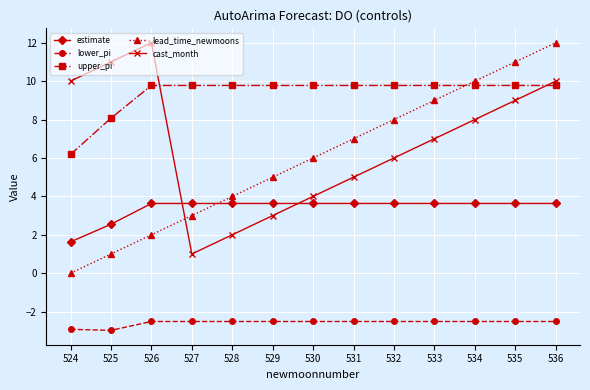

Is the value of lead_time_newmoons at 525 greater than the value of estimate at 535?

No